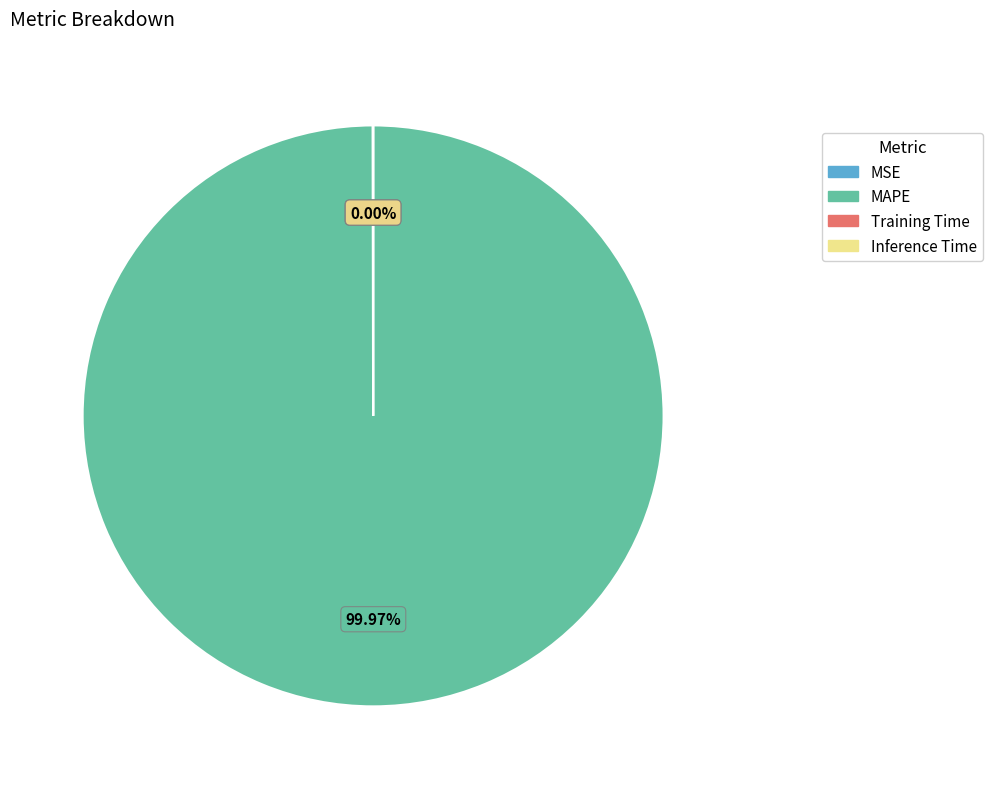

Which slice represents more than half of the pie?

MAPE